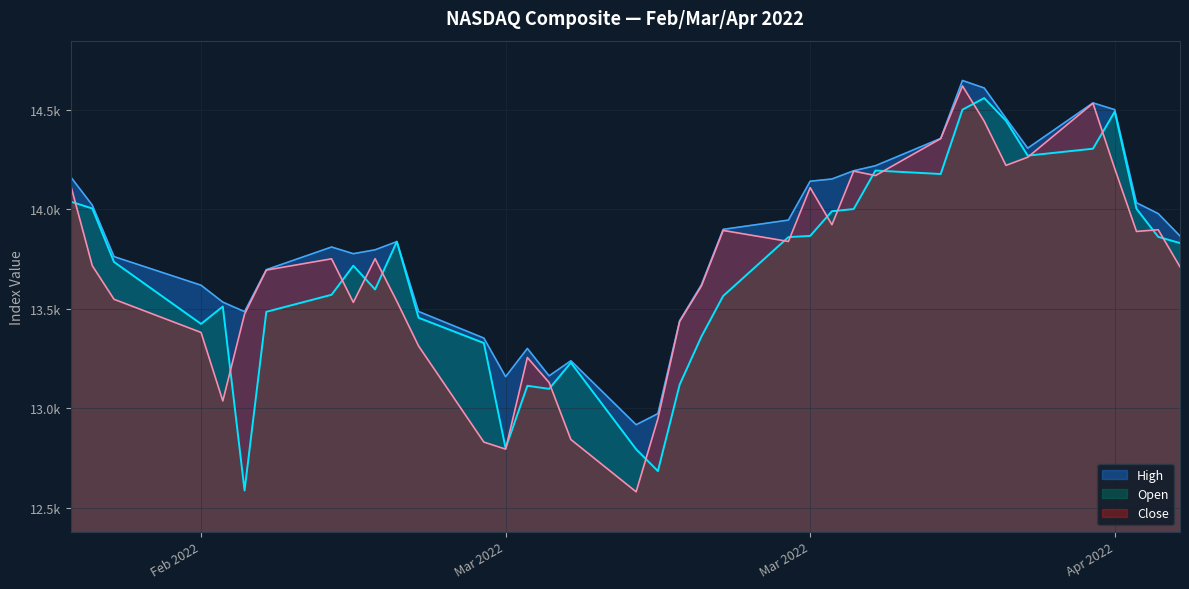

What is the difference between the second highest and second lowest values in the High series?

1635.4